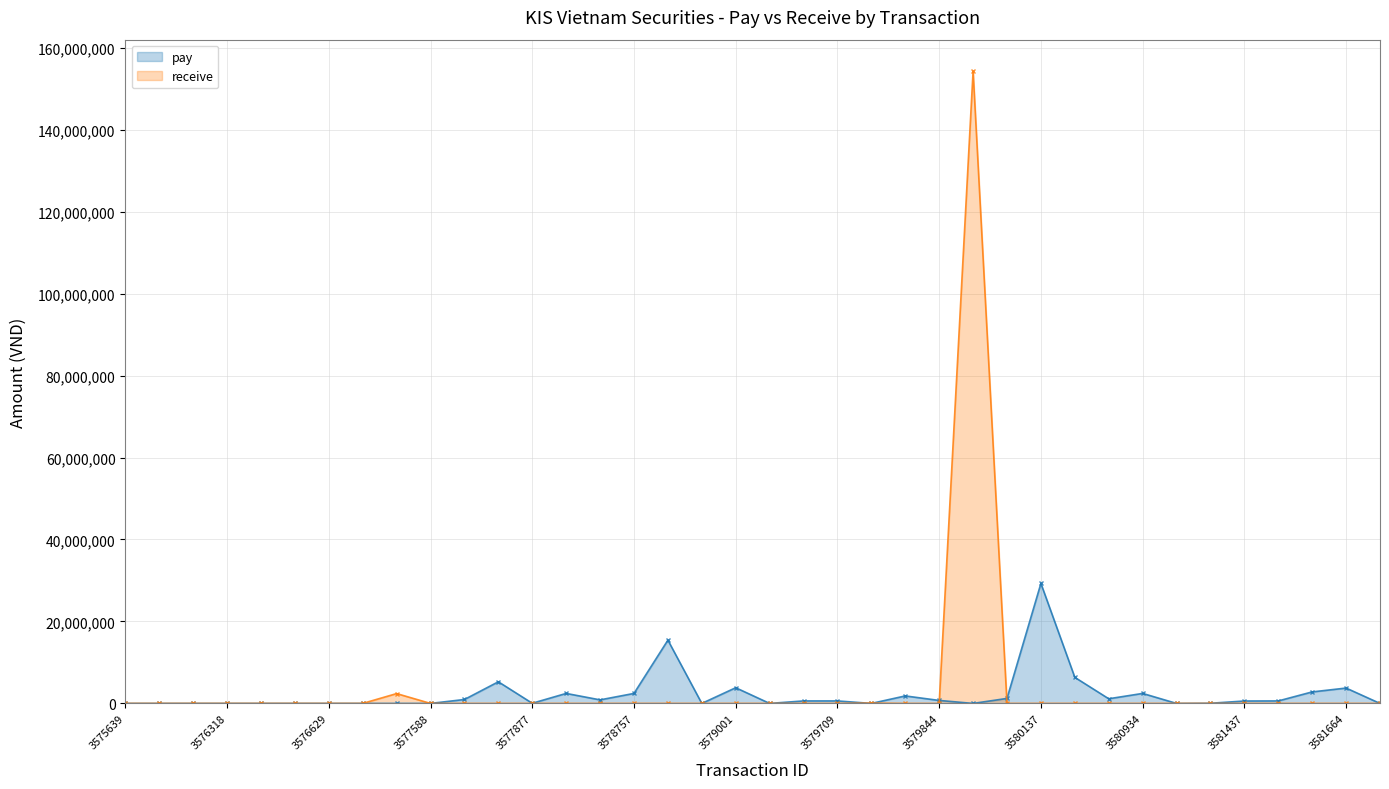

How many values in receive are above zero?

3